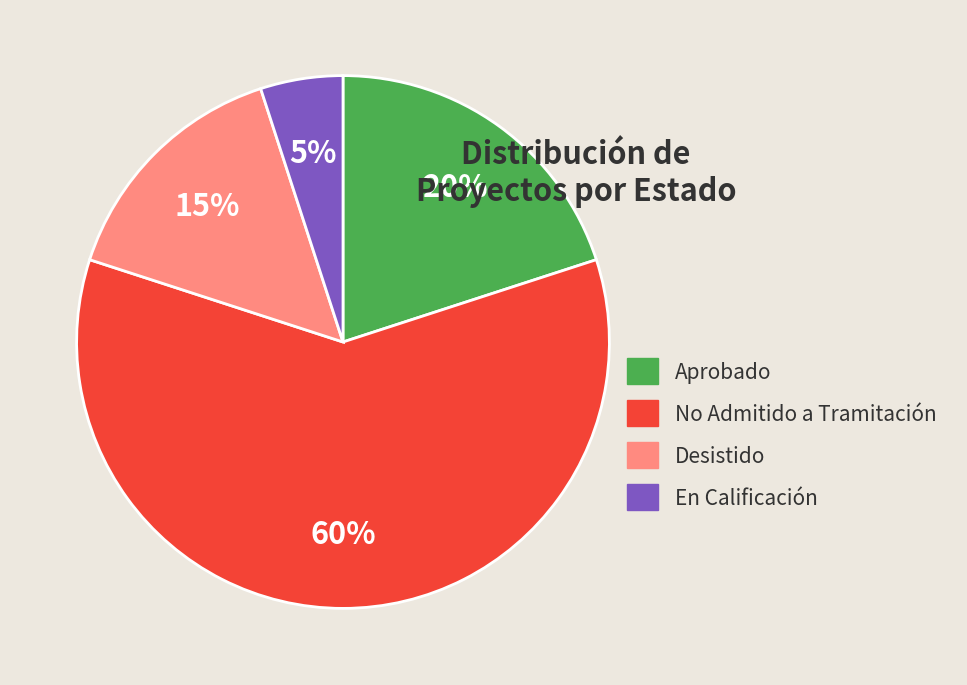

To the nearest percent, what is the average slice percentage?

25%